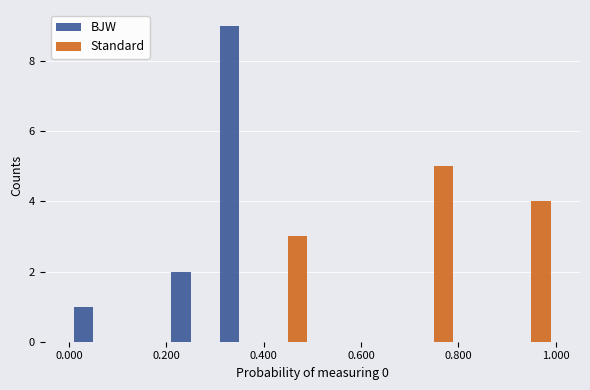

What is the greatest value displayed?

9